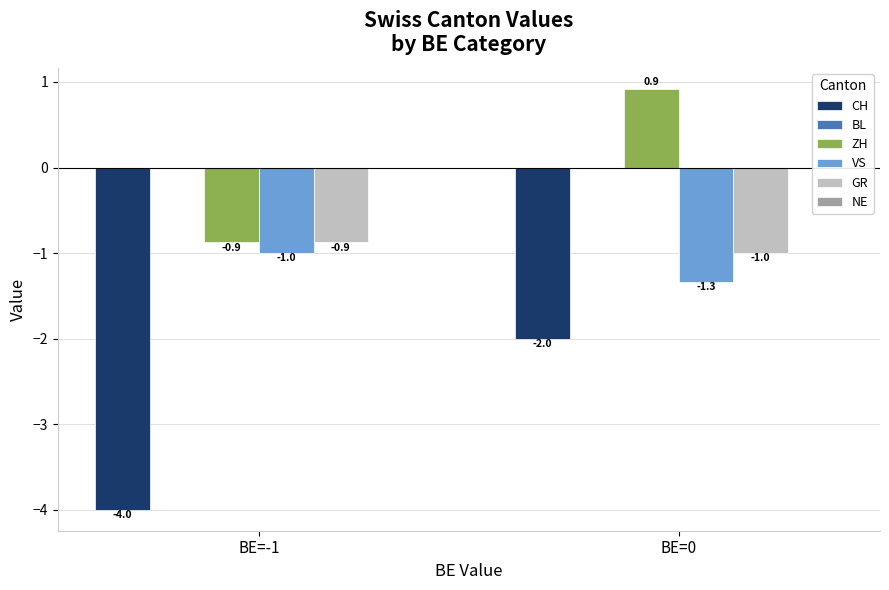

What is the minimum value for VS?

-1.3